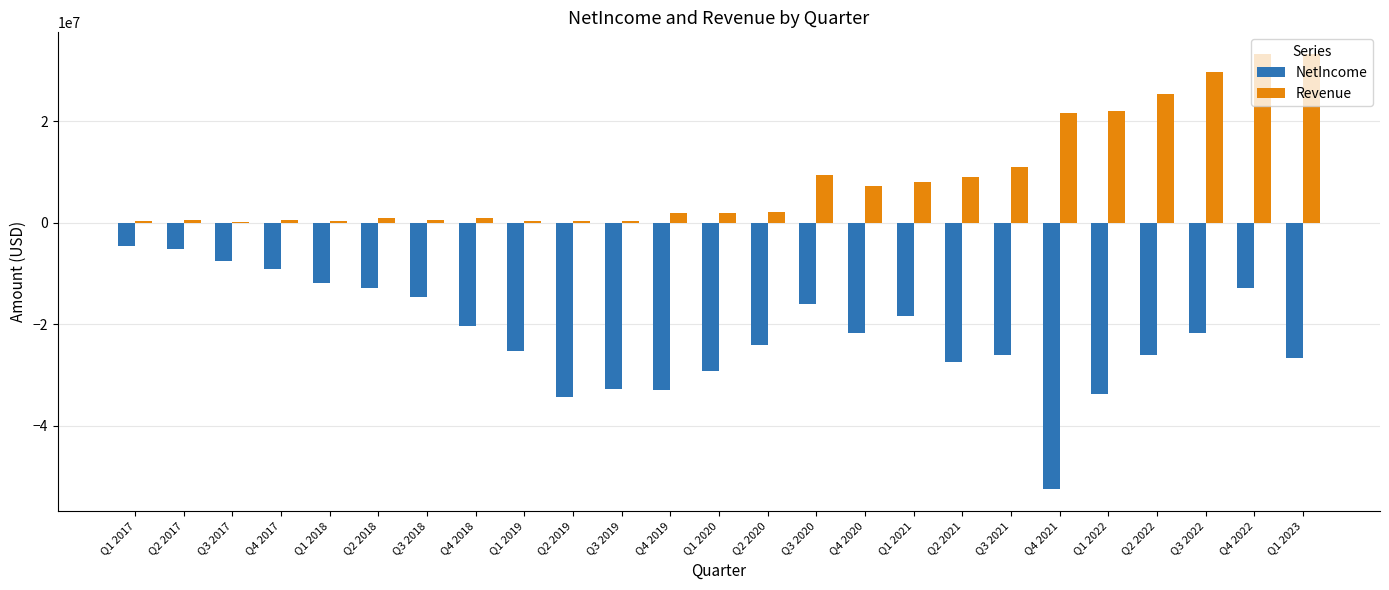

What is the sum of all NetIncome values?

-549142000